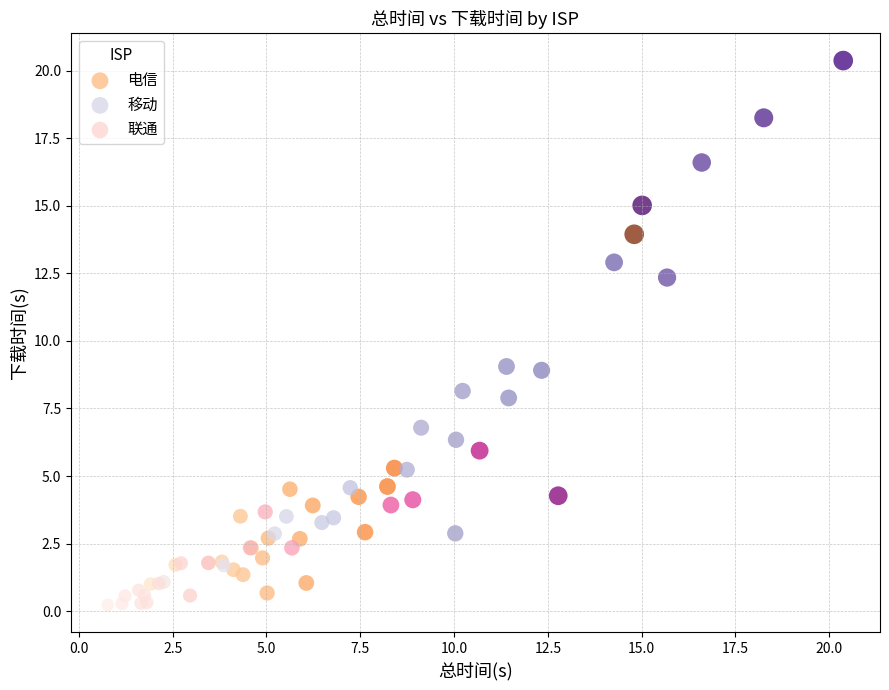

Which series has the largest Y range (max minus min)?

移动